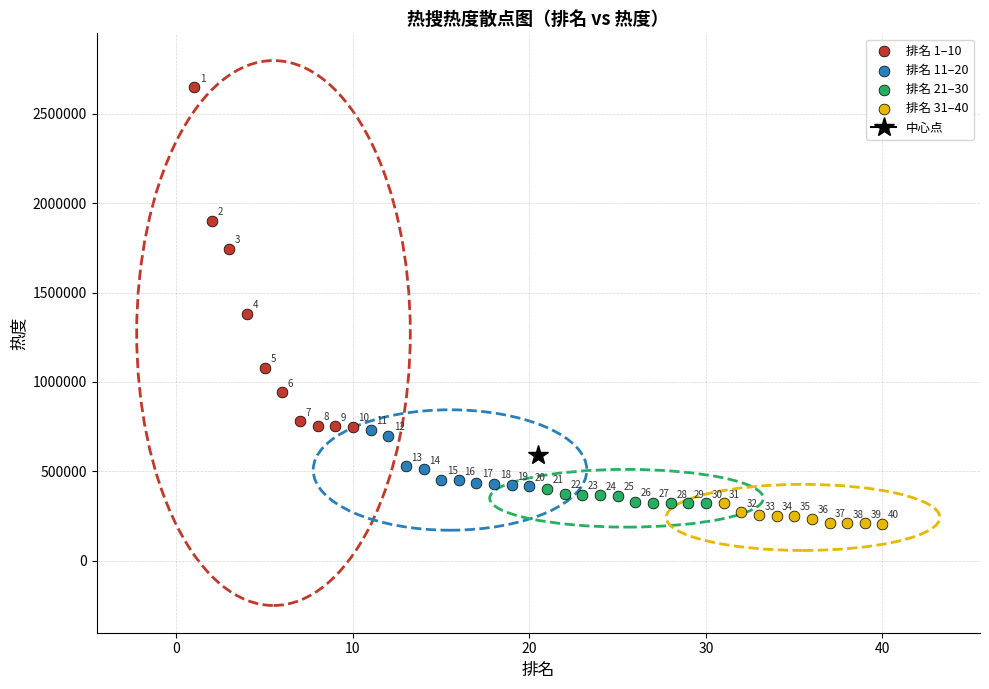

Which series reaches the maximum Y coordinate?

排名 1–10